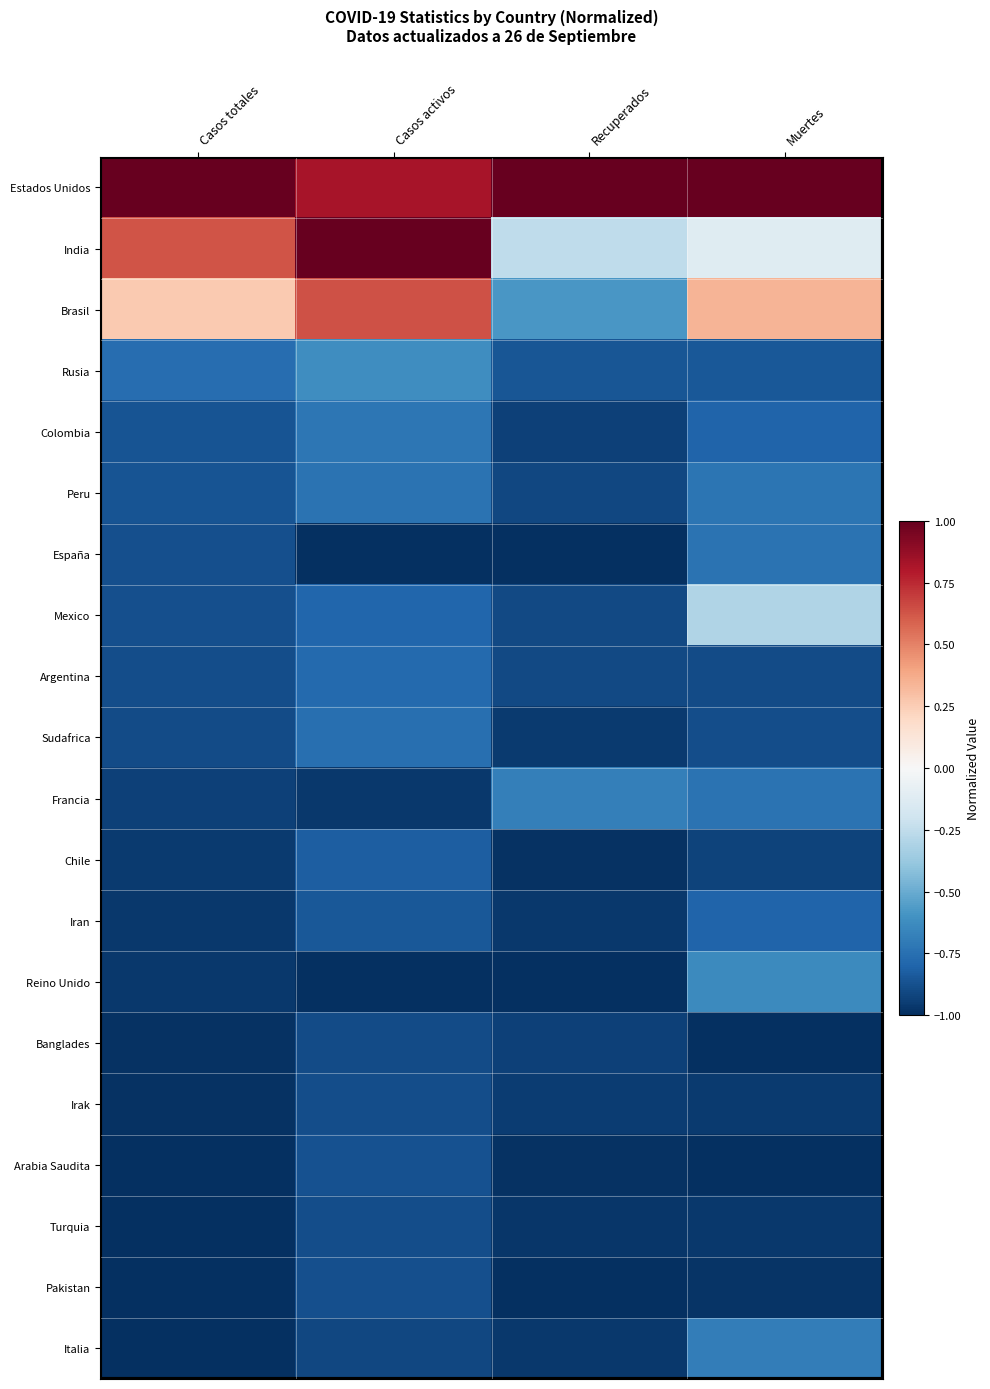

Which series changed the most between Casos activos and Recuperados?

India